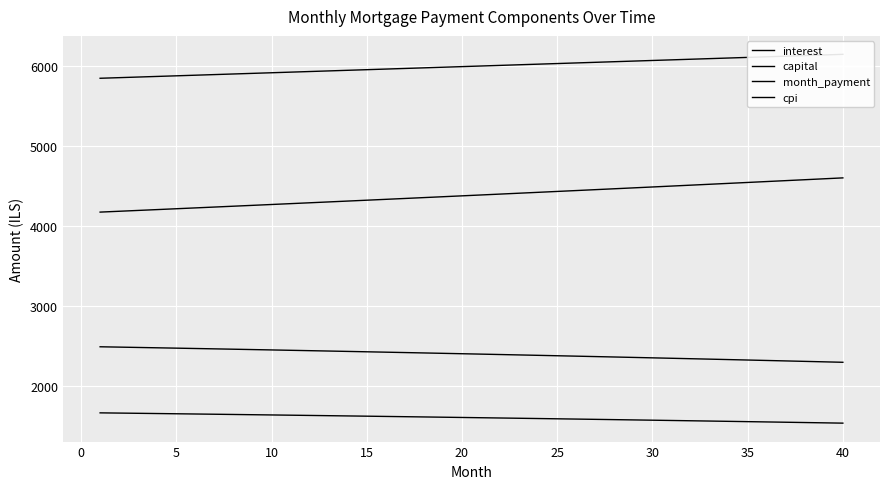

What is the value of the interest point at the 29th from the left?

1582.8